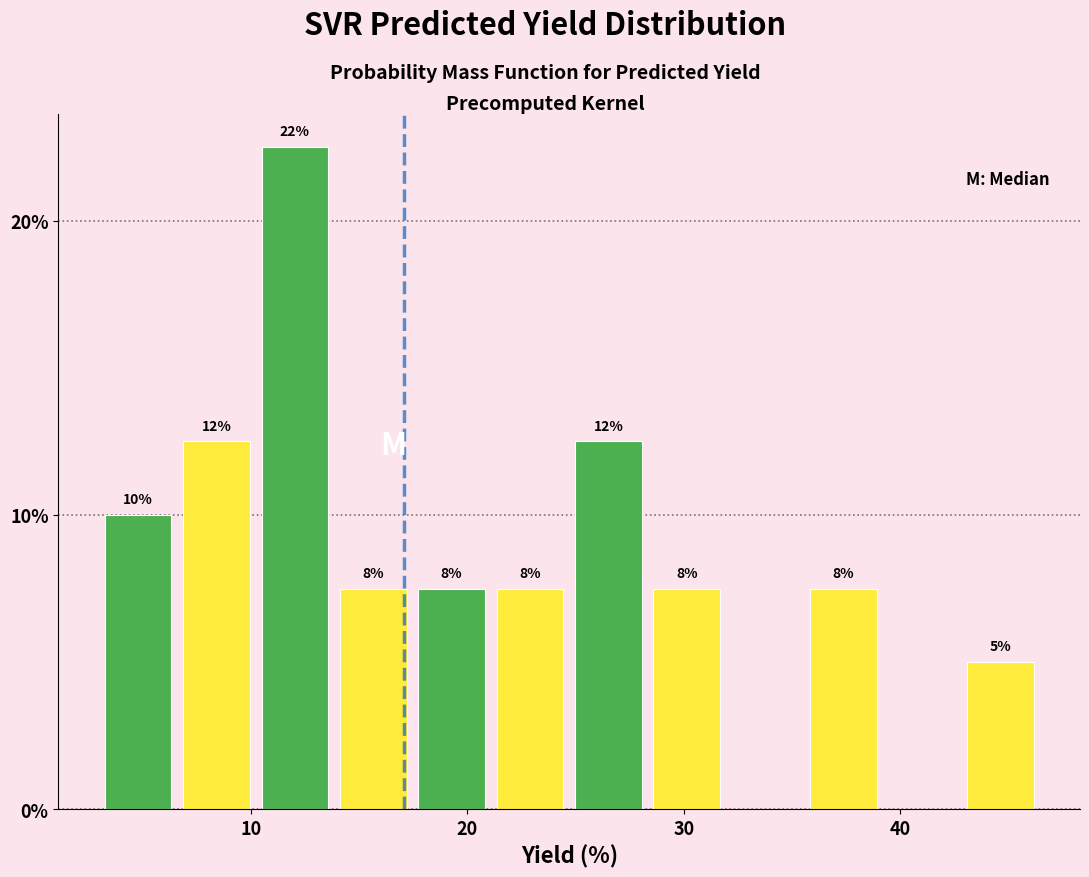

Around what value on the x-axis is the tallest bar? Give the approximate position of its centre, as read against the axis.

12